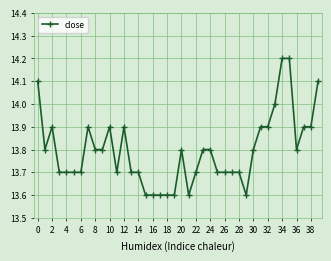

Reading left to right, what are all the values shown in this chart?

14.1	13.8	13.9	13.7	13.7	13.7	13.7	13.9	13.8	13.8	13.9	13.7	13.9	13.7	13.7	13.6	13.6	13.6	13.6	13.6	13.8	13.6	13.7	13.8	13.8	13.7	13.7	13.7	13.7	13.6	13.8	13.9	13.9	14.0	14.2	14.2	13.8	13.9	13.9	14.1